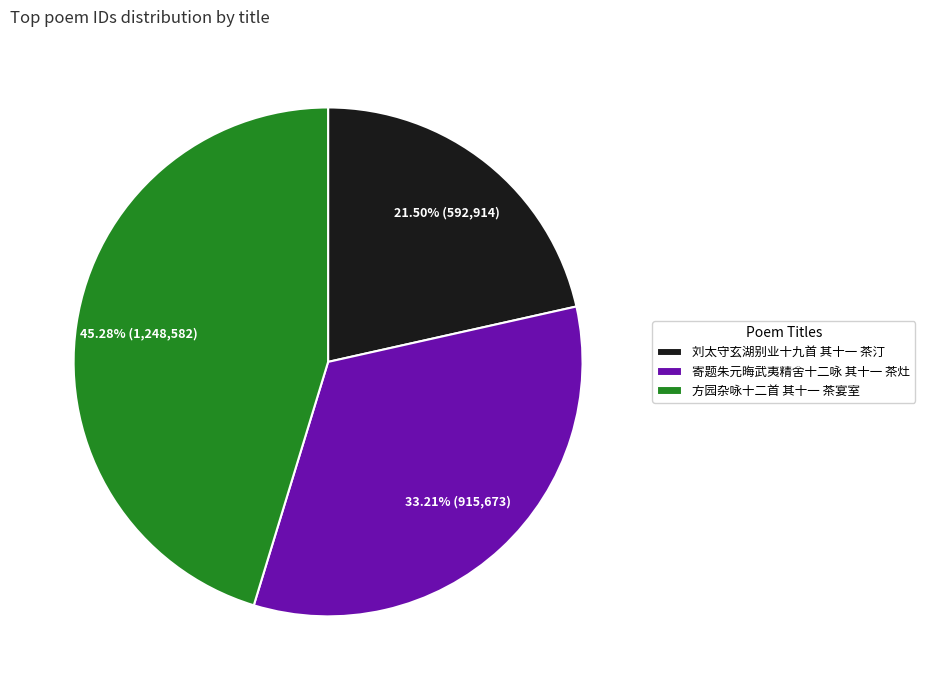

To the nearest percent, what is the average slice percentage?

33%